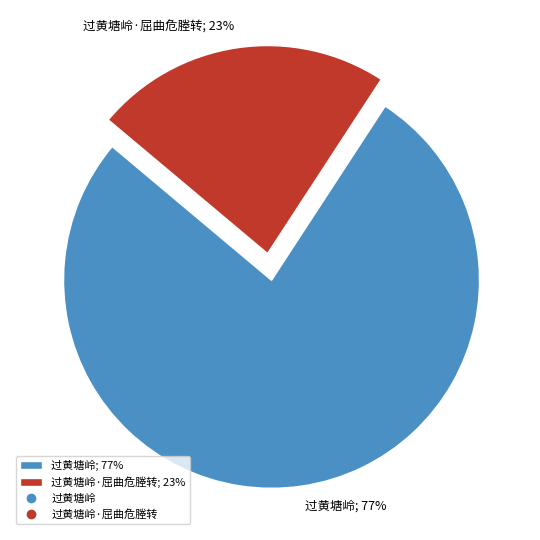

What is the ratio of the value at 过黄塘岭·屈曲危塍转; 23% to the value at 过黄塘岭; 77%?

0.3